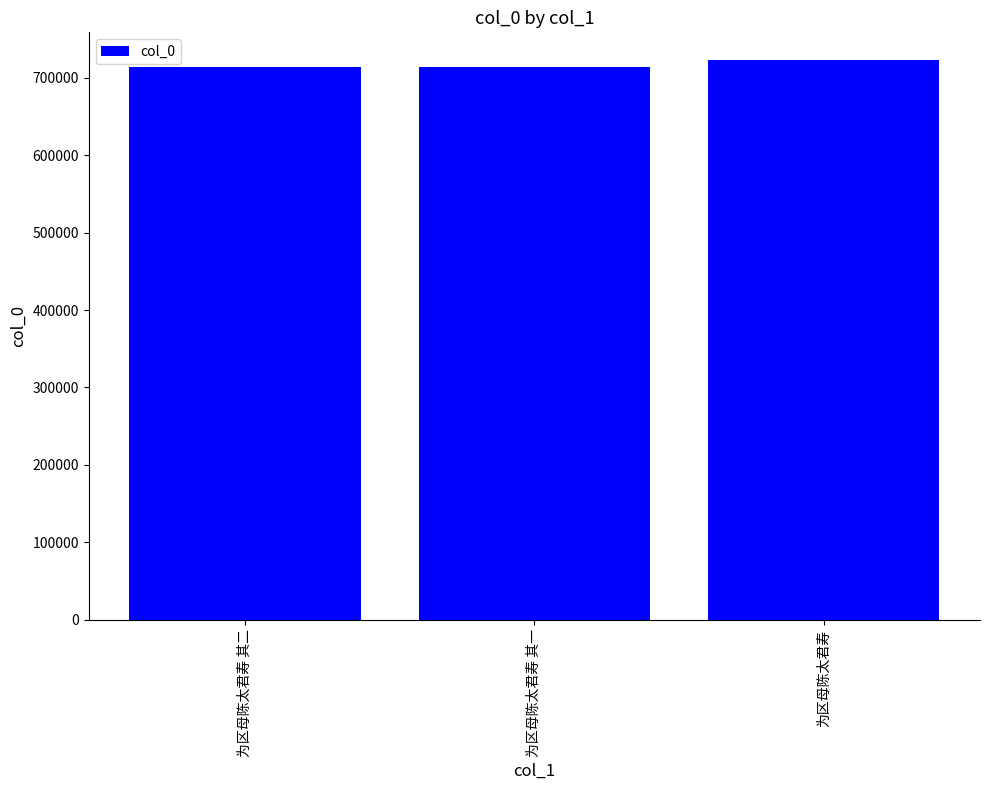

True or false: the data shows 722557 at 为区母陈太君寿.

True